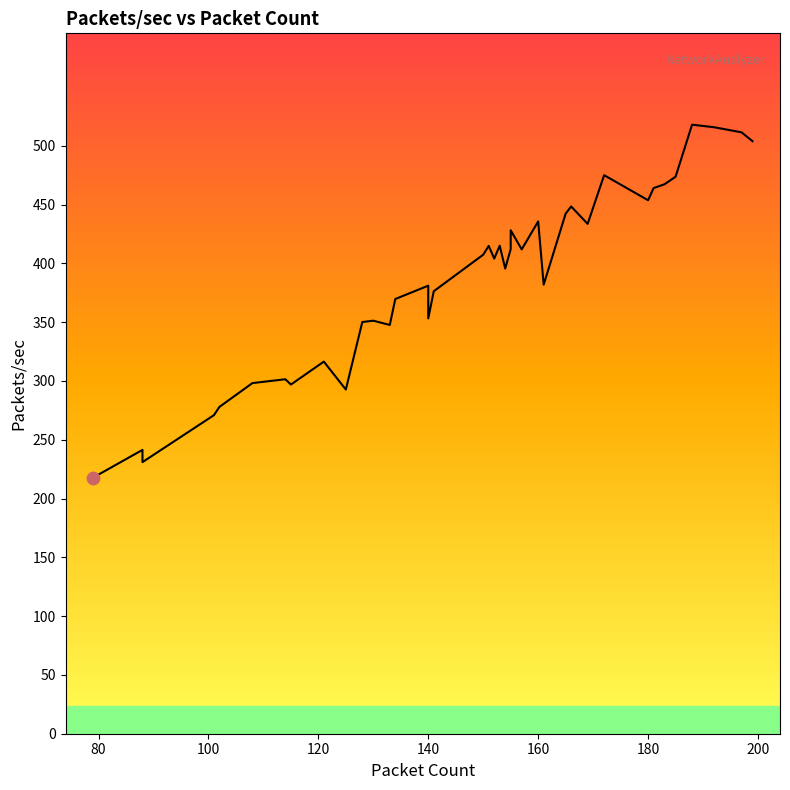

What is the ratio of the value at 128 to the value at 102?

1.3